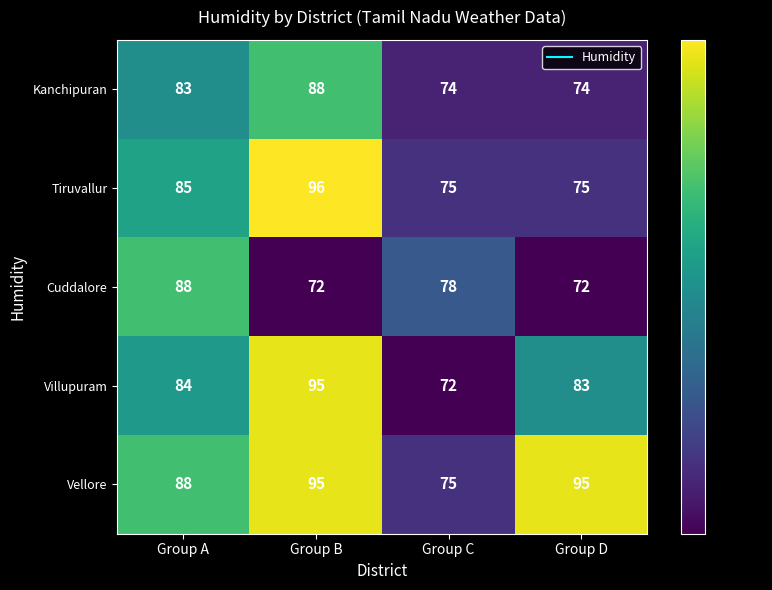

What is the minimum value for Cuddalore?

72